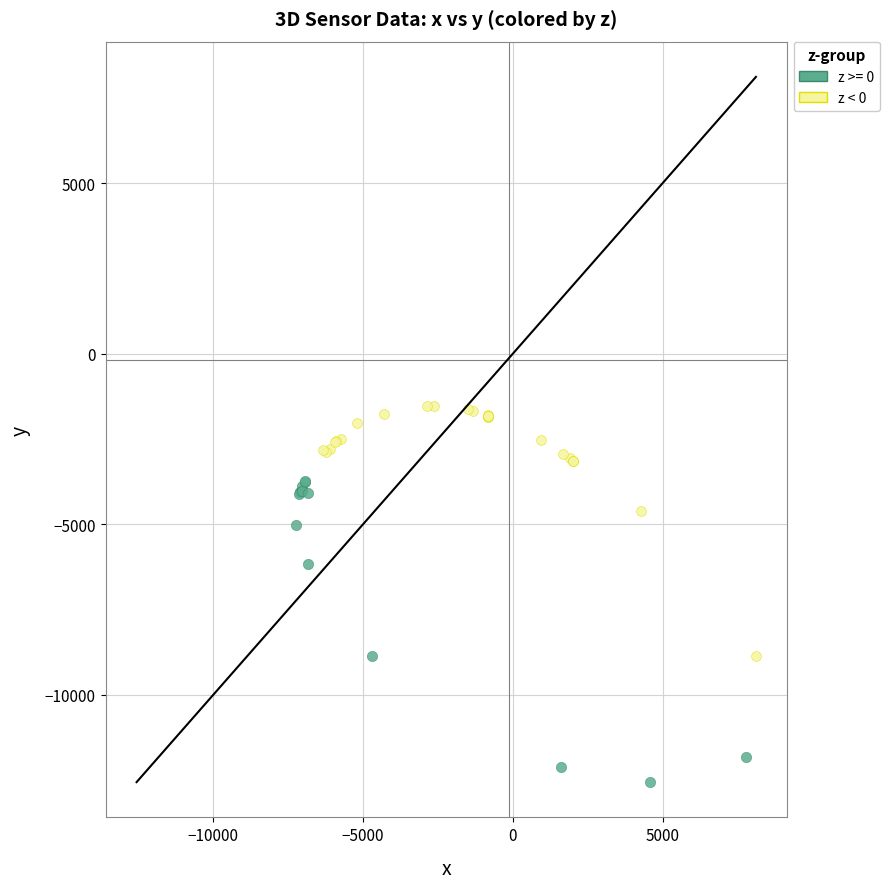

Which series has the largest Y range (max minus min)?

z >= 0